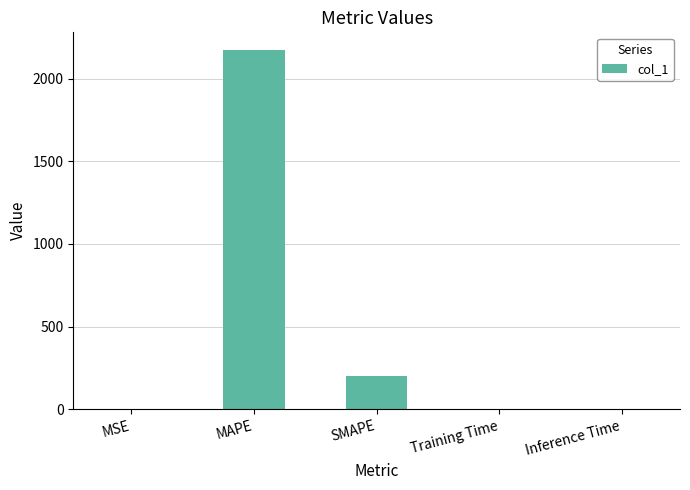

Between MAPE and Training Time, which is larger?

MAPE